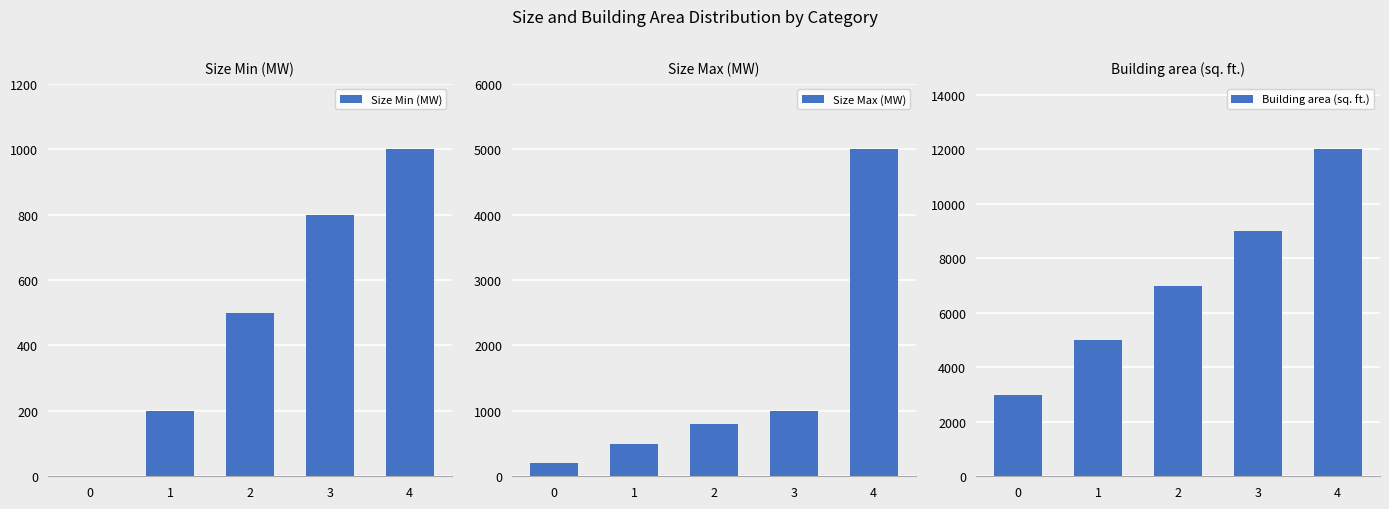

What is the average value of the Building area (sq. ft.) series?

7200